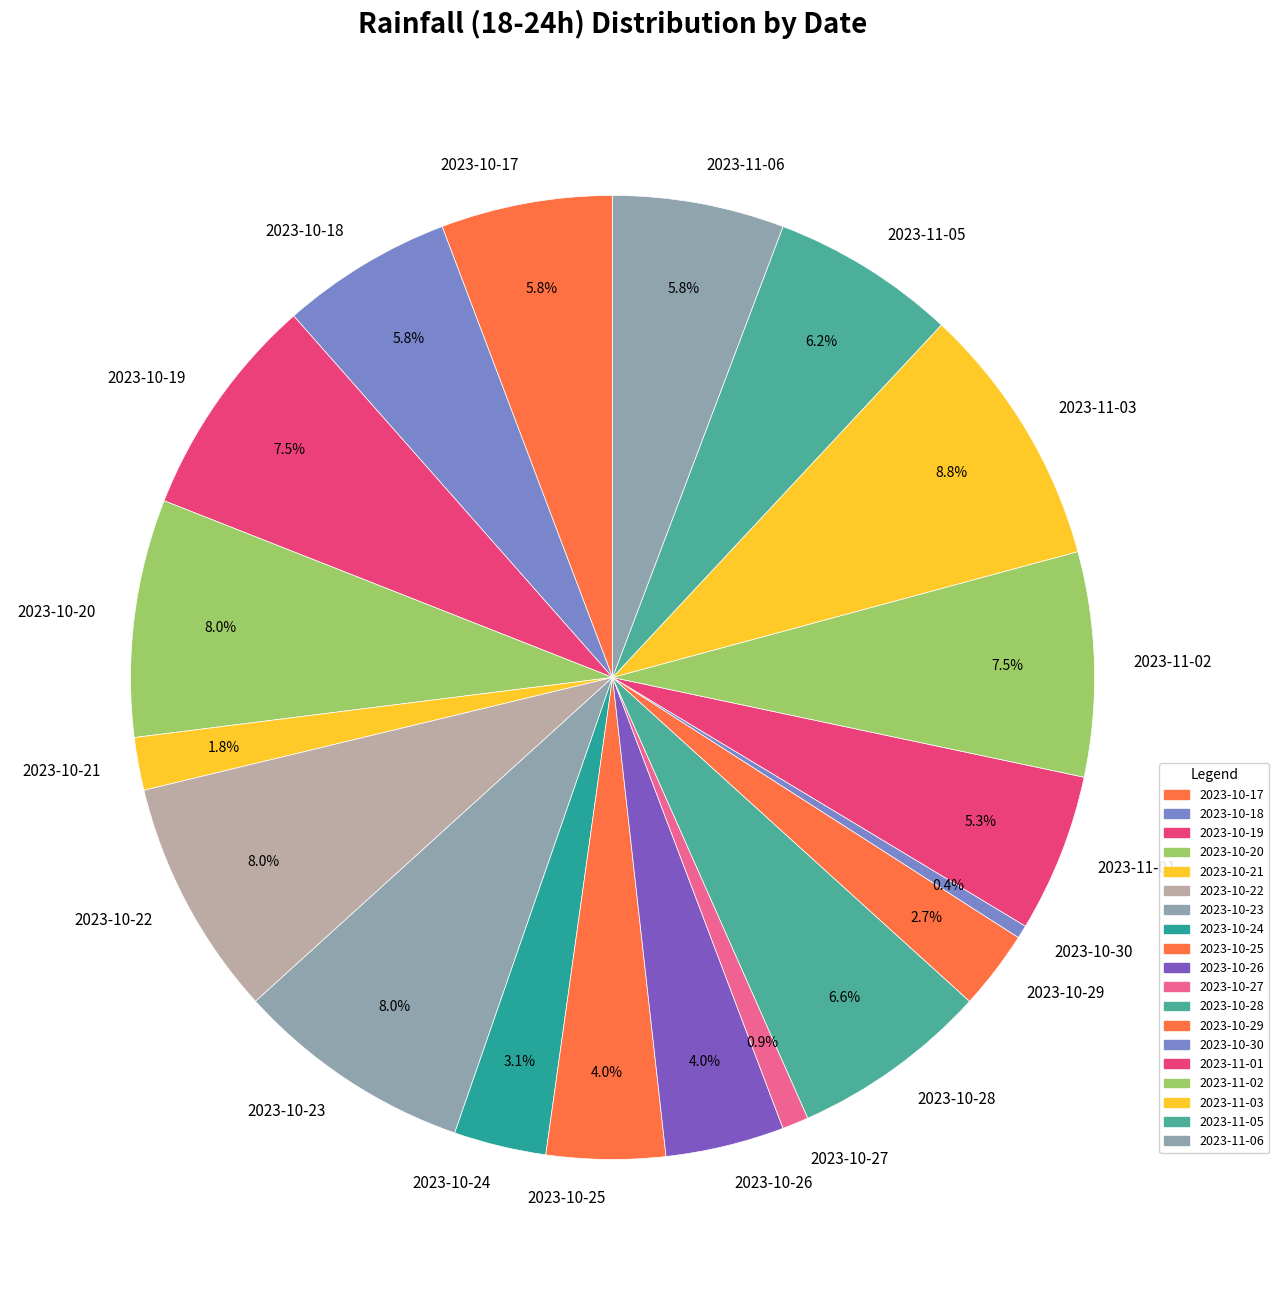

The 2023-10-27 slice represents 11% of the pie. True or false?

False